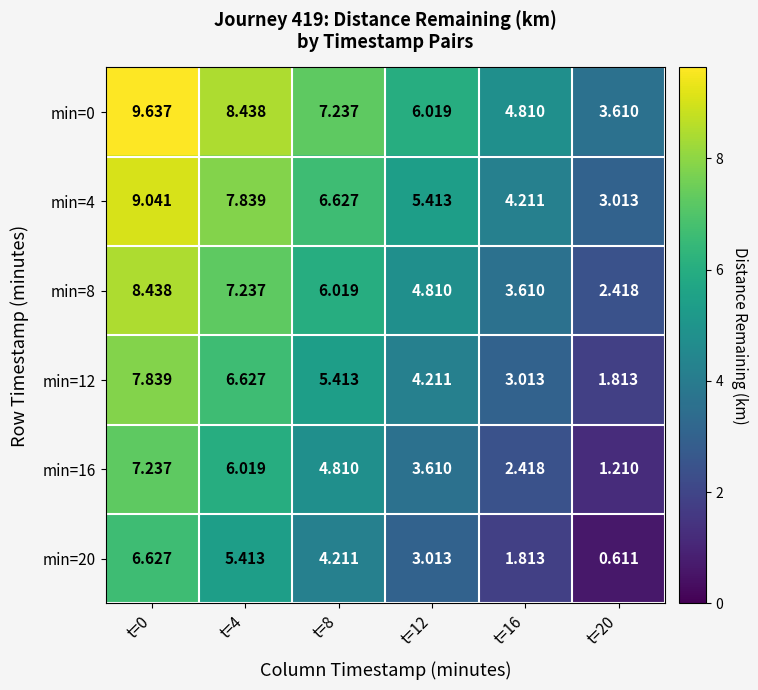

At t=4, list the series in order from largest to smallest.

min=0, min=4, min=8, min=12, min=16, min=20